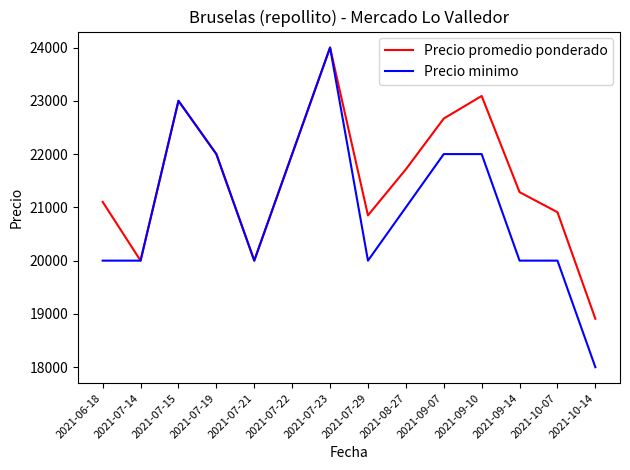

At which category is the sum across all series the highest?

2021-07-23